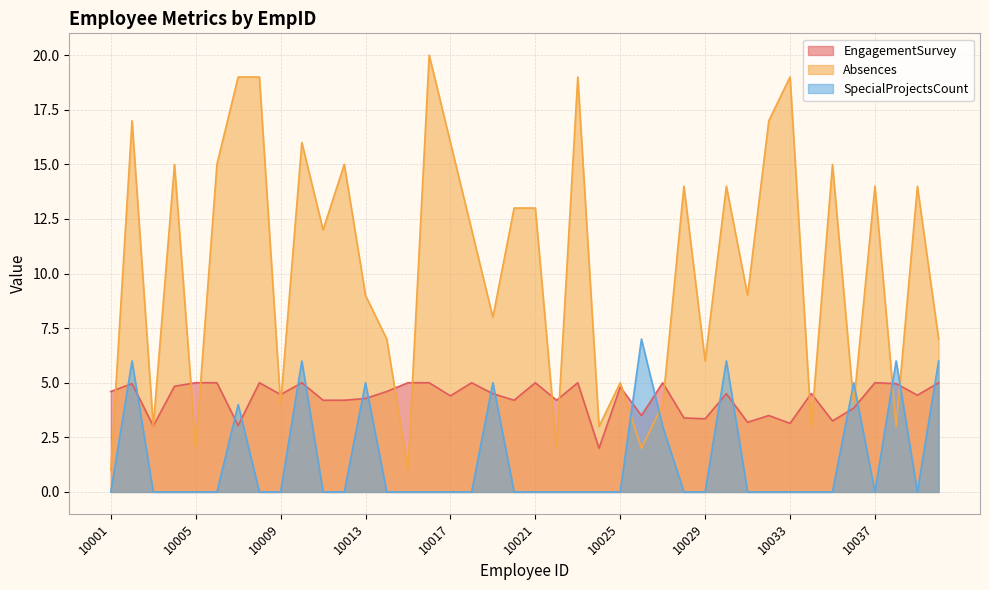

How many lines are shown in the chart?

3